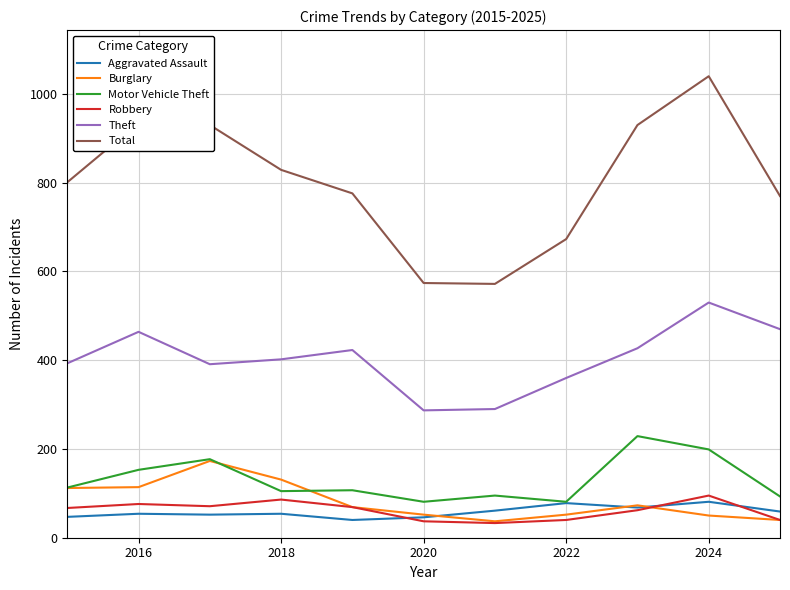

Is this an area chart (filled region under the line)?

No